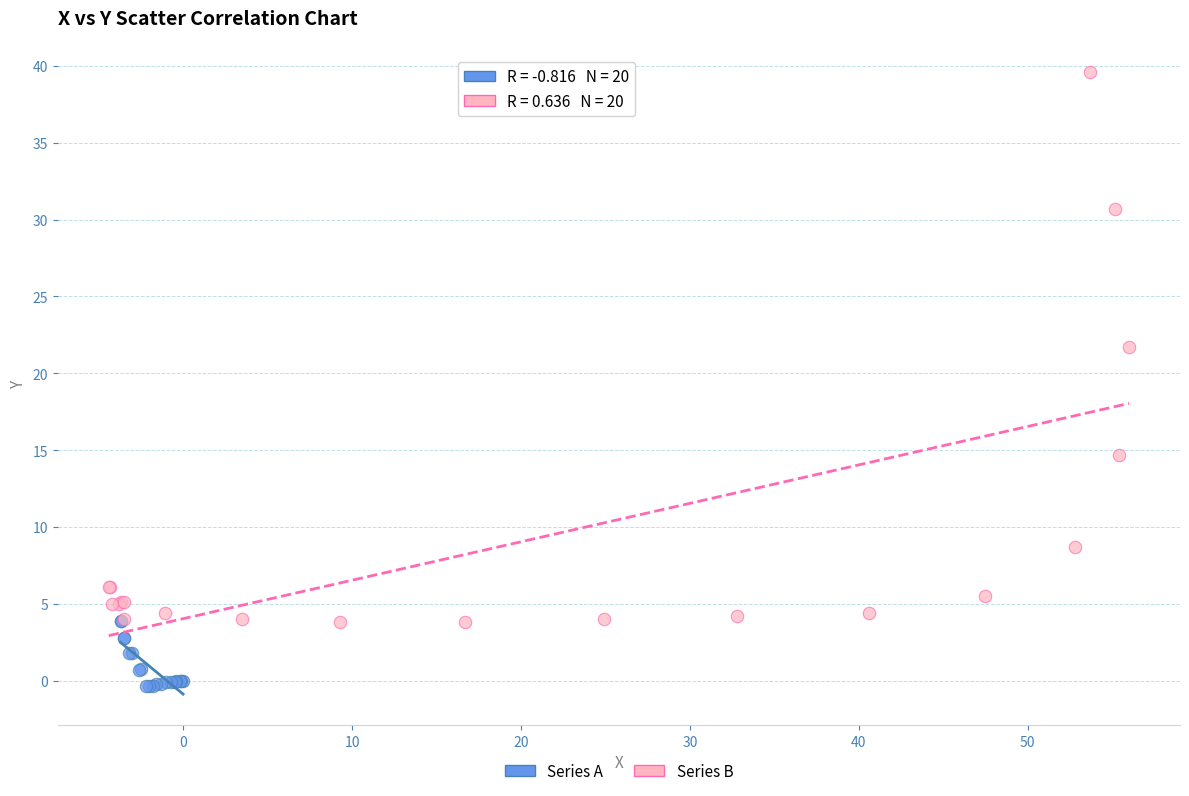

Which series contains the highest Y value?

Series B